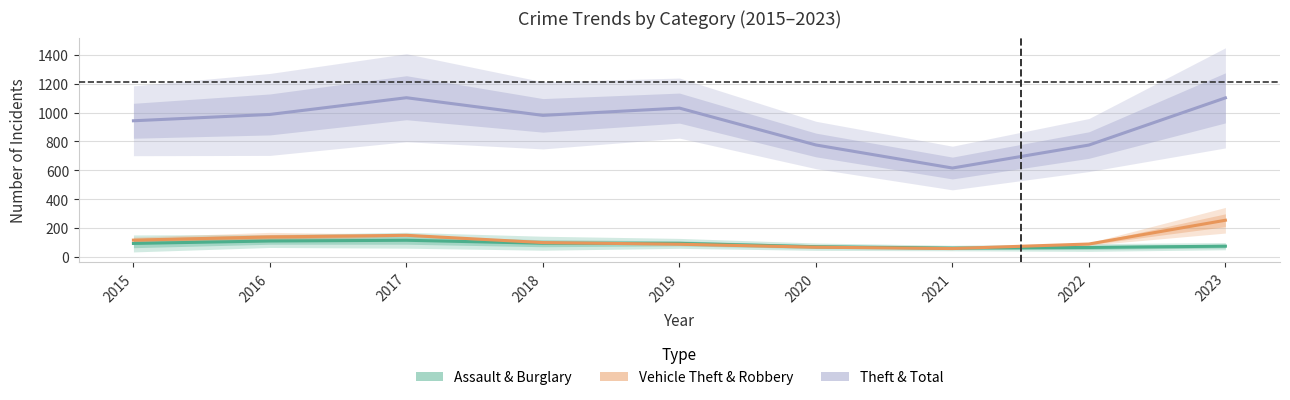

At which label is Theft & Total closest to 859?

2020